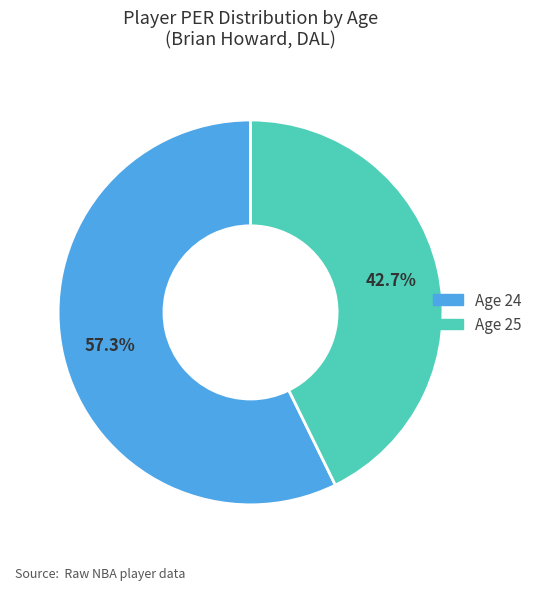

What percentage is the Age 25 slice, to the nearest percent?

43%